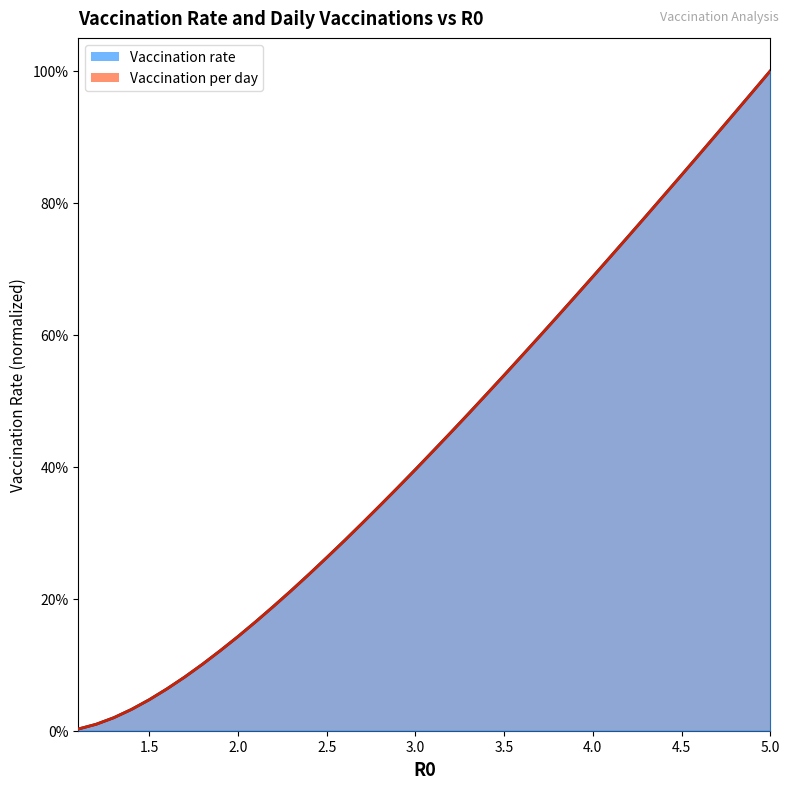

What is the label of the 32nd point from the right?

1.9